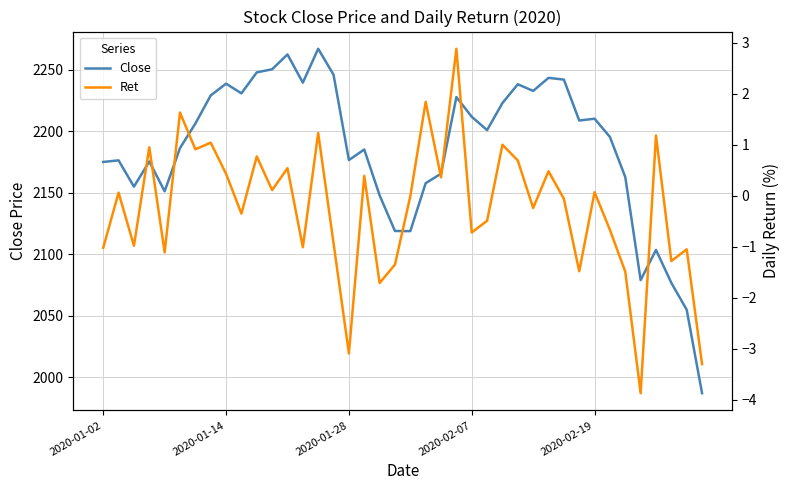

The Ret series shows -0.8 at 25. True or false?

False